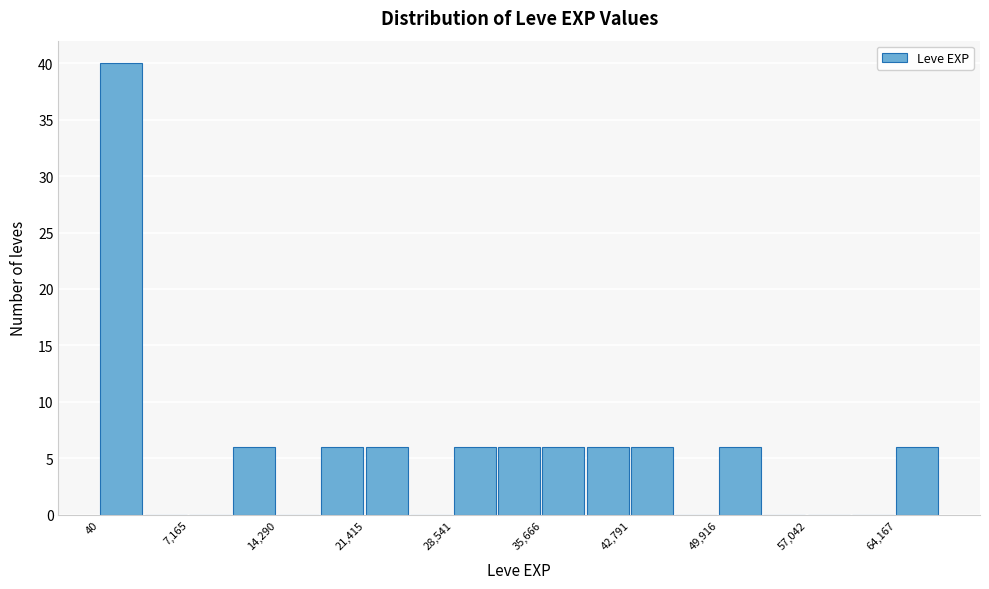

Around what value on the x-axis is the tallest bar? Give the approximate position of its centre, as read against the axis.

2000